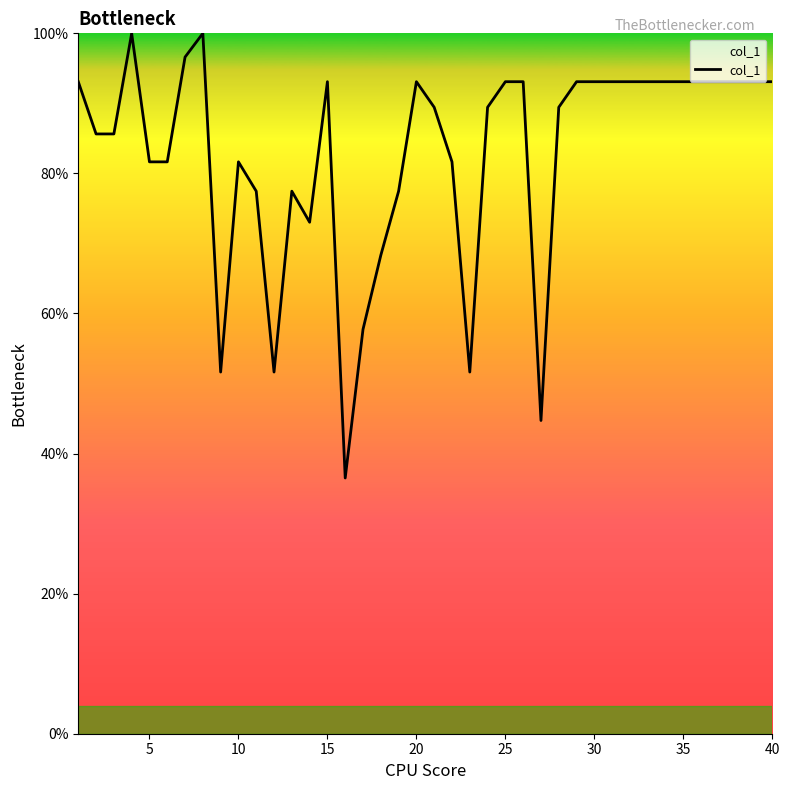

What is the smallest value displayed?

36.5